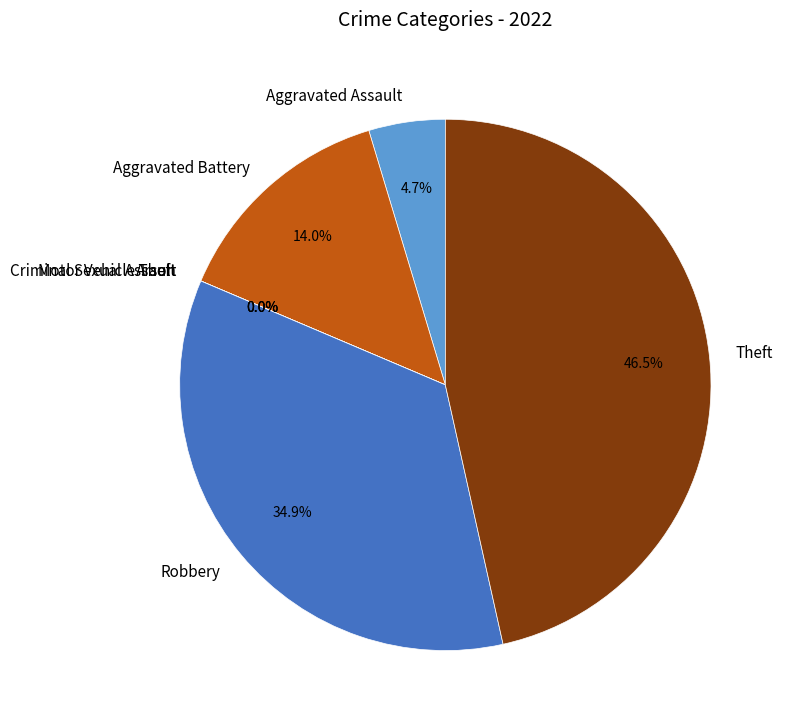

To the nearest percent, what portion does Robbery represent?

35%